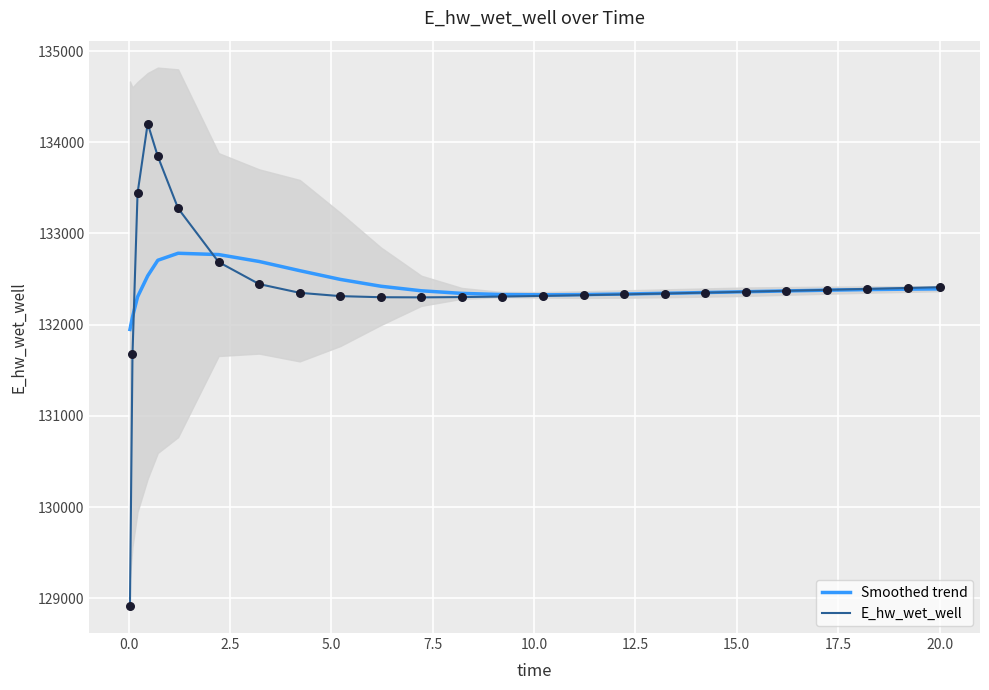

Which series contains the lowest Y value?

E_hw_wet_well